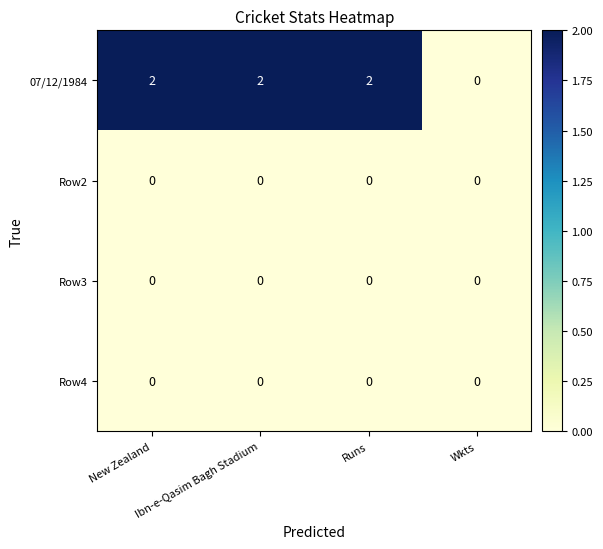

Is the value of 07/12/1984 at New Zealand greater than the value of Row3 at Runs?

Yes